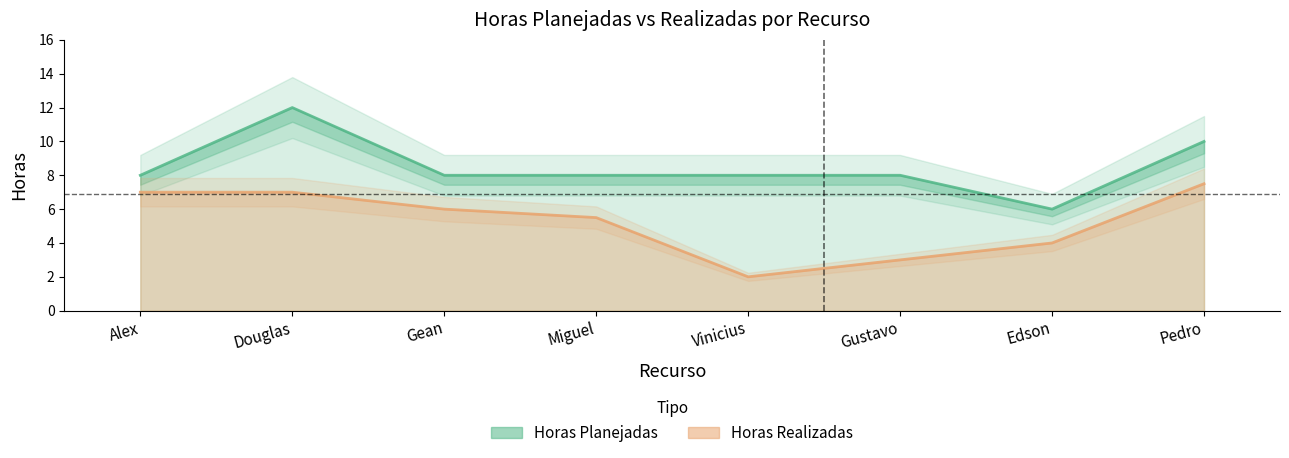

What is the lowest value of the Horas Realizadas series?

2.0